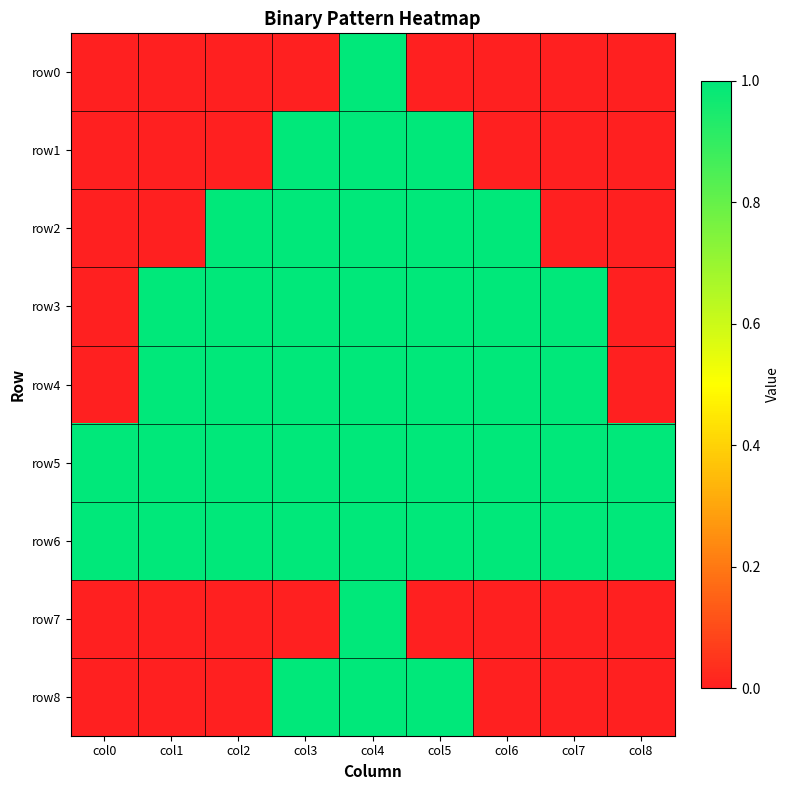

Which has a higher value, col6 or col3?

col6